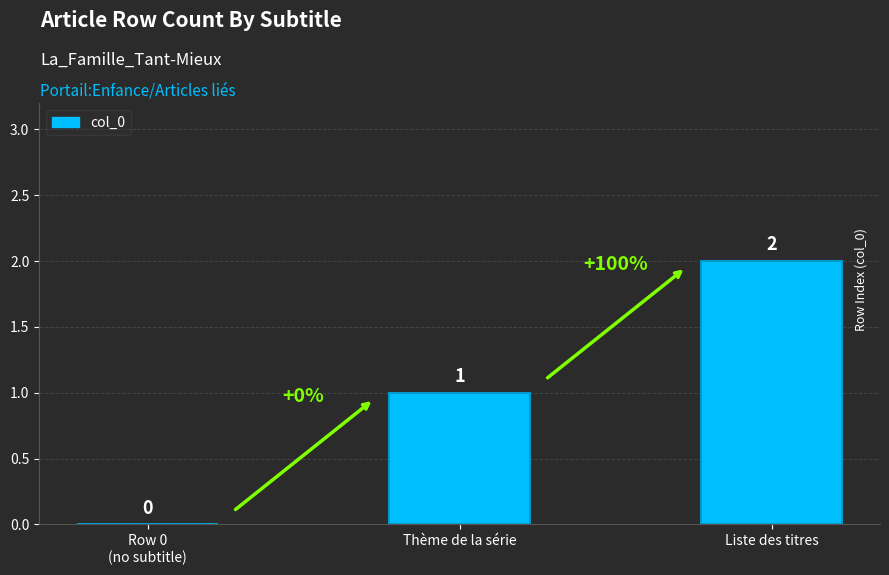

Reading left to right, list all the values displayed in this chart.

0	1	2